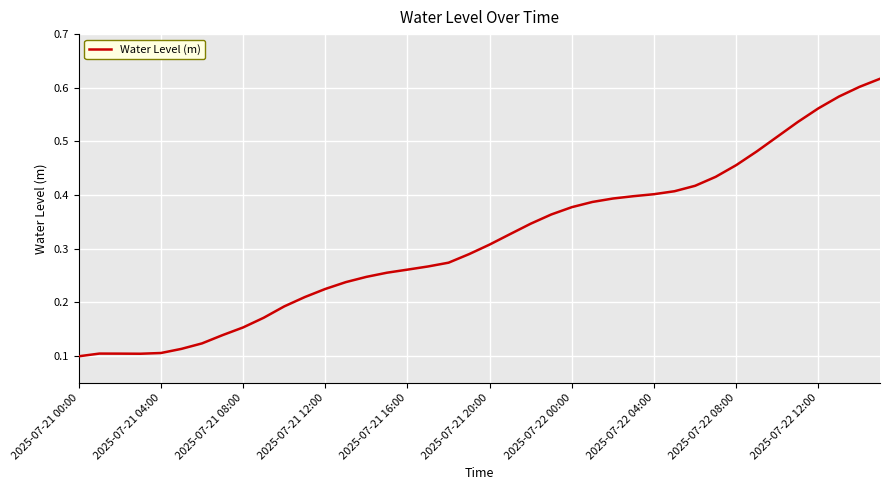

Where is the data nearest to the value 0?

2025-07-21 00:00